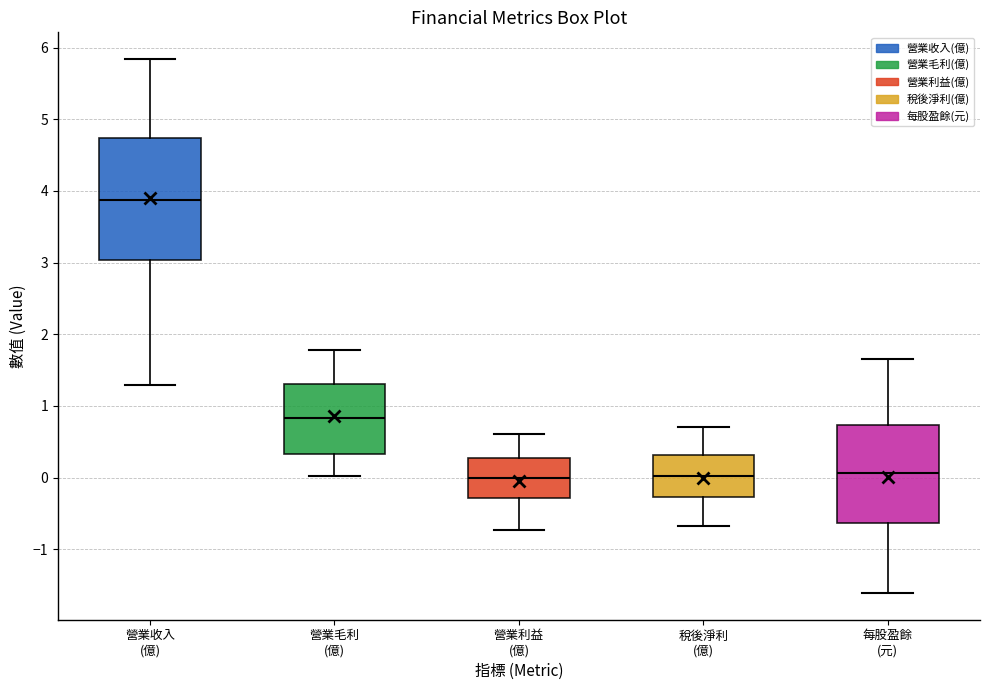

Reading left to right, read every box against the y-axis: the position of its median line, the range the box covers, and the ends of its whiskers. The values are not printed on the chart, so give them approximately, as read against the axis.

營業收入 (億): median 3.9, box 3.0 to 4.7, whiskers 1.3 to 5.8
營業毛利 (億): median 0.8, box 0.3 to 1.3, whiskers 0.0 to 1.8
營業利益 (億): median 0.0, box -0.3 to 0.3, whiskers -0.7 to 0.6
稅後淨利 (億): median 0.0, box -0.3 to 0.3, whiskers -0.7 to 0.7
每股盈餘 (元): median 0.1, box -0.6 to 0.7, whiskers -1.6 to 1.7